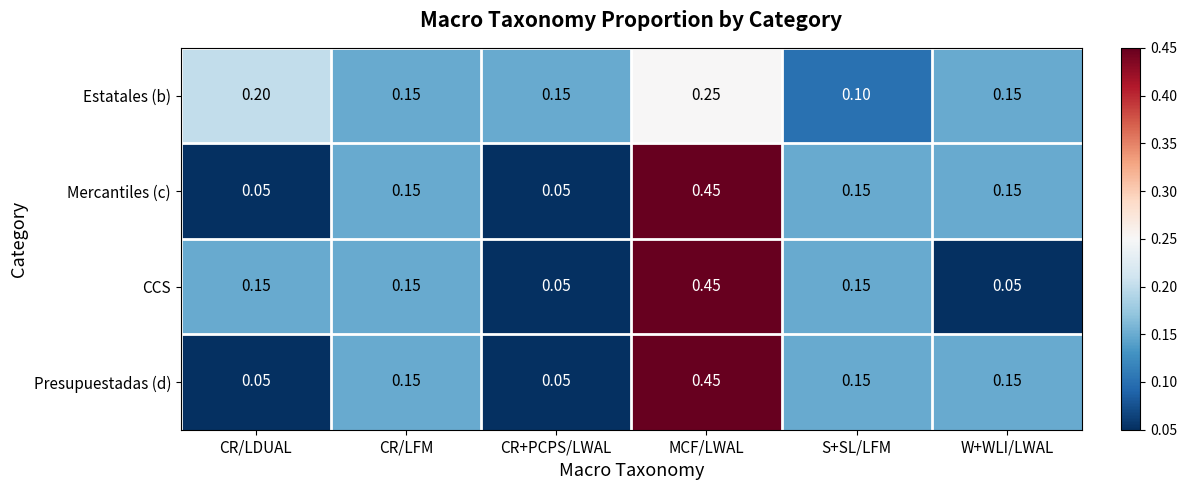

Count the number of data series in this chart.

4